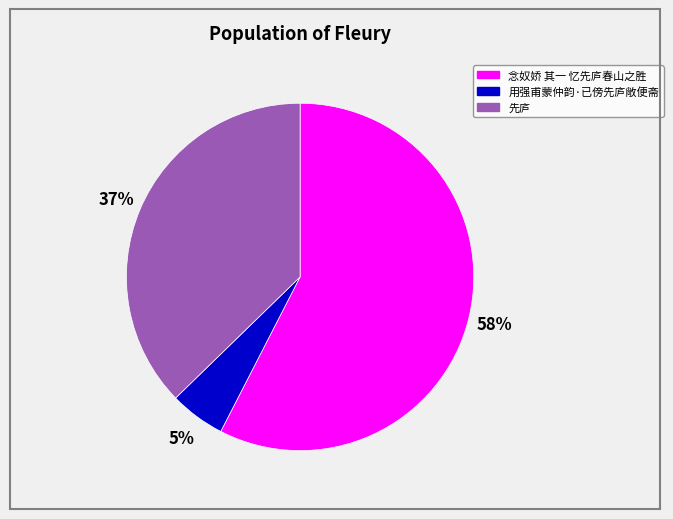

How many slices are in this pie chart?

3